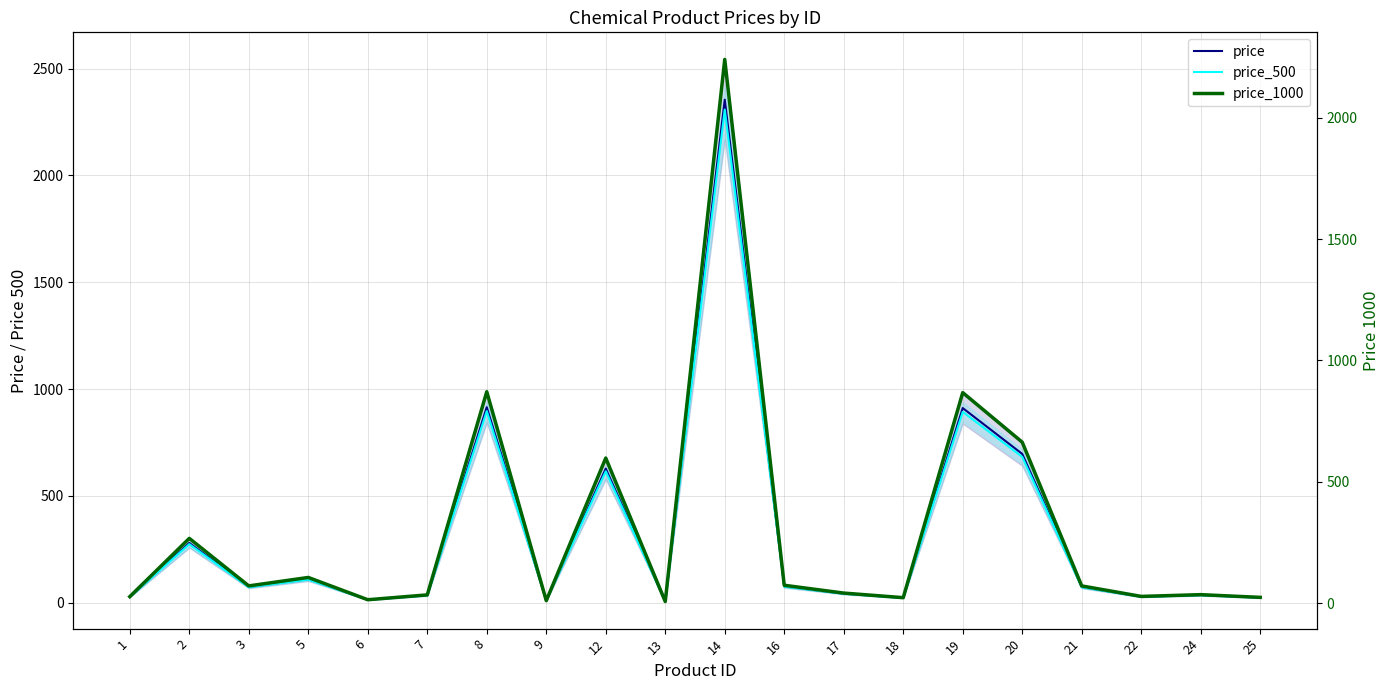

List the series in order of their overall mean, highest first.

price, price_500, price_1000